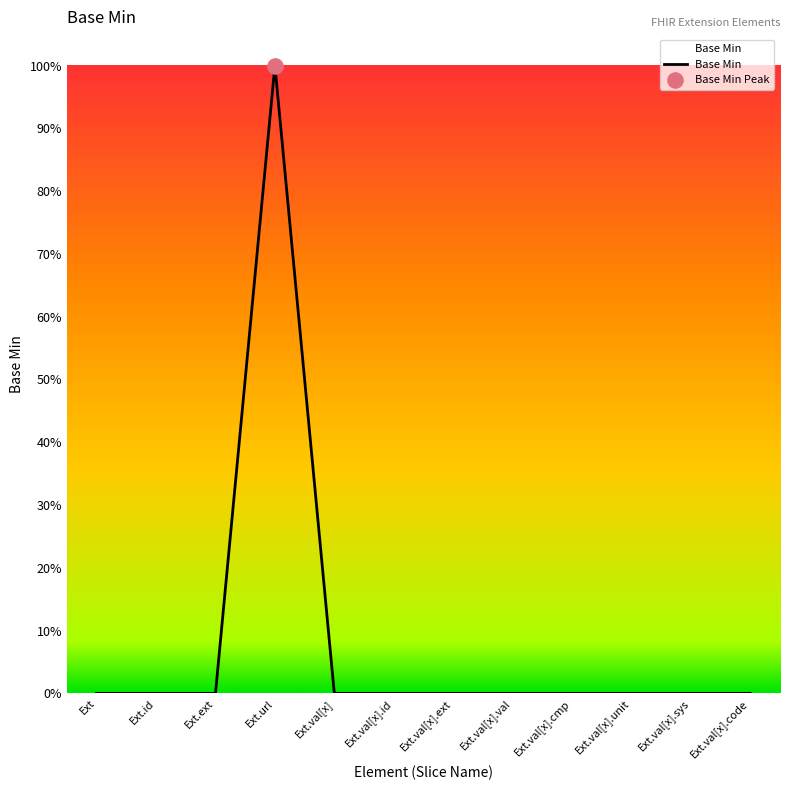

Between Ext.val[x].unit and Ext.val[x].ext, which is larger?

Ext.val[x].unit